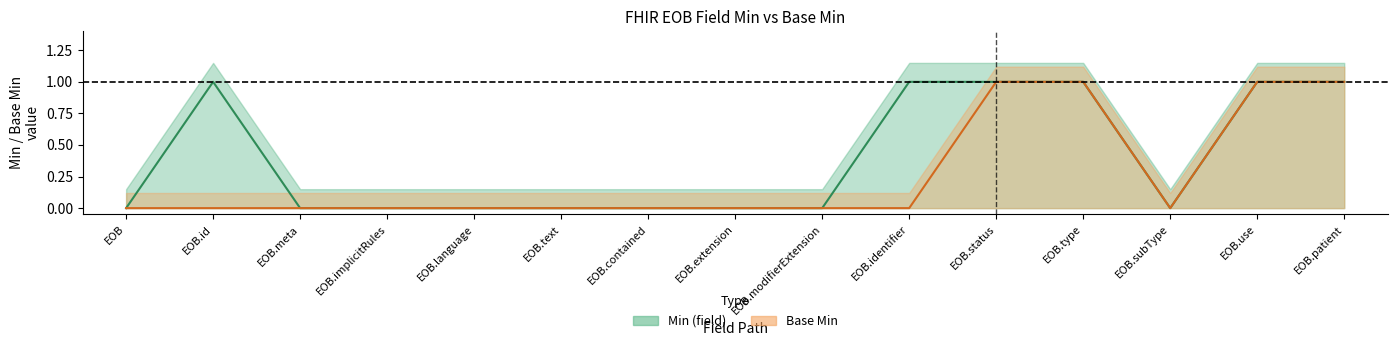

True or false: Base Min has a value of 0 at EOB.subType.

True